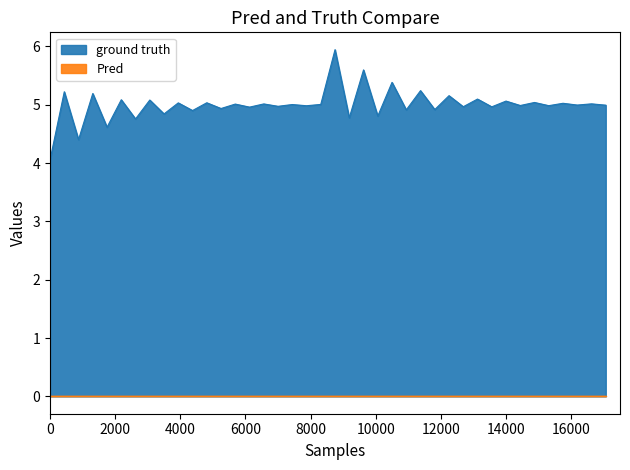

Reading left to right, what are all the values shown in this chart?

4.1	5.2	4.4	5.2	4.6	5.1	4.8	5.1	4.8	5.0	4.9	5.0	4.9	5.0	5.0	5.0	5.0	5.0	5.0	5.0	5.9	4.8	5.6	4.8	5.4	4.9	5.2	4.9	5.2	5.0	5.1	5.0	5.1	5.0	5.0	5.0	5.0	5.0	5.0	5.0